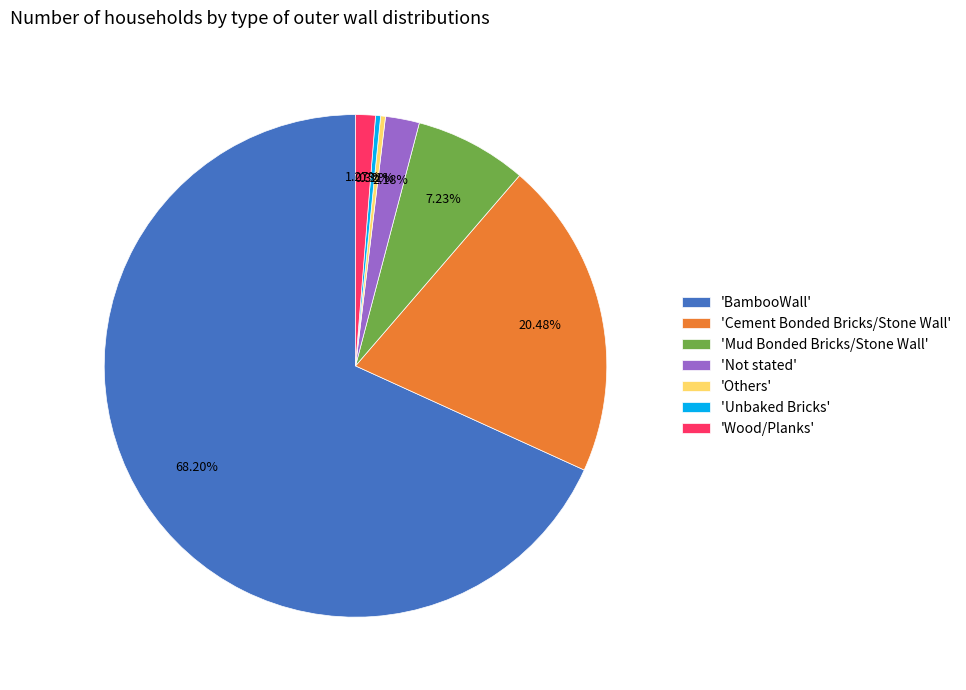

Do 'Not stated' and 'Wood/Planks' together represent more than half of the pie?

No